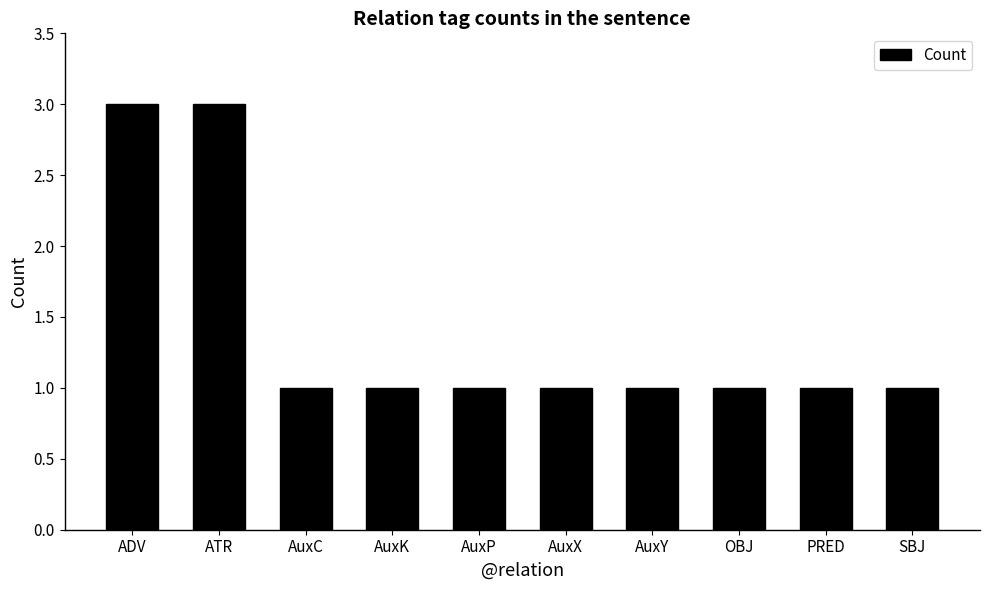

What is the smallest value displayed?

1